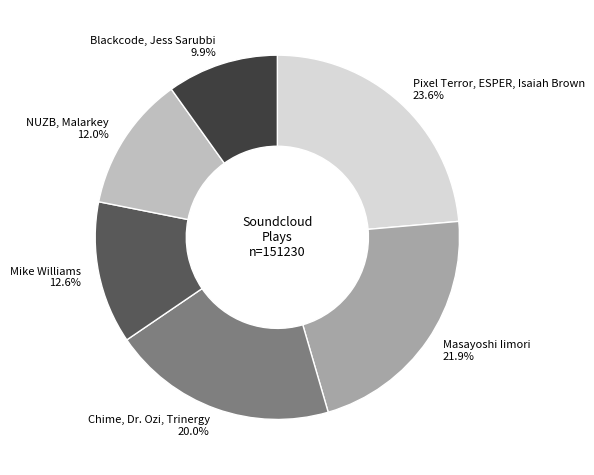

Which category has the biggest portion of the pie?

Pixel Terror, ESPER, Isaiah Brown